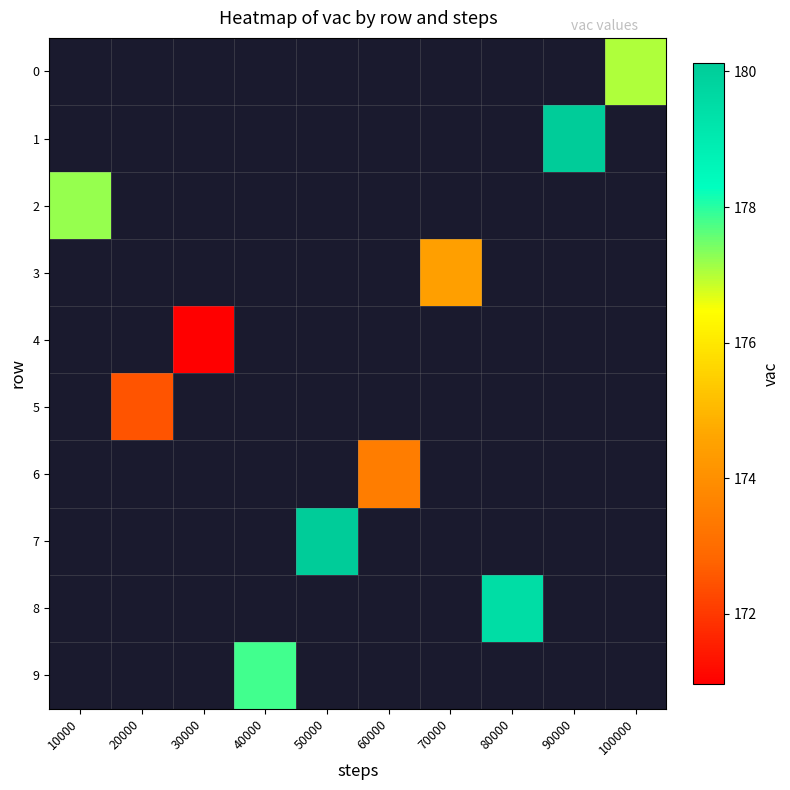

How many positive values does the 4 series have?

1